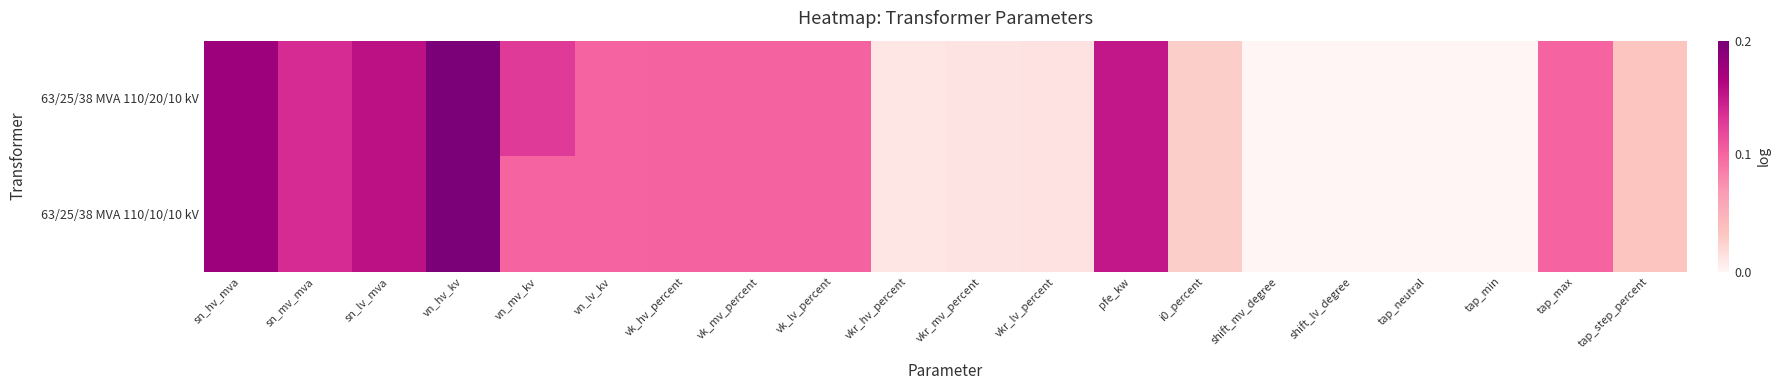

What is the total value across all series at vk_mv_percent?

4.9